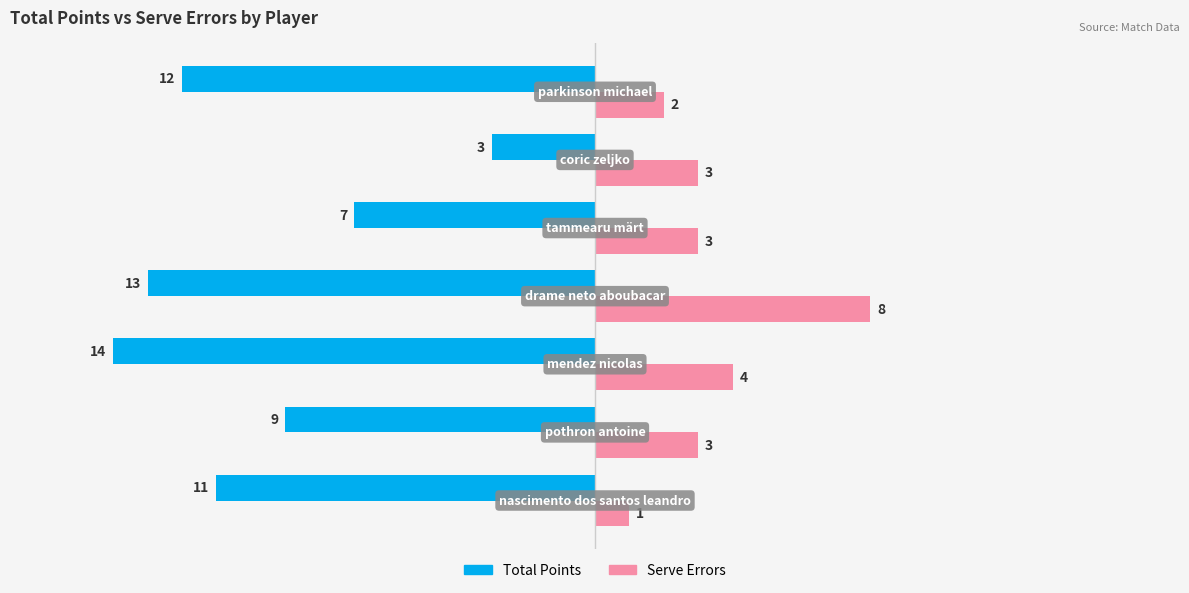

What is the minimum value shown in the chart?

-14